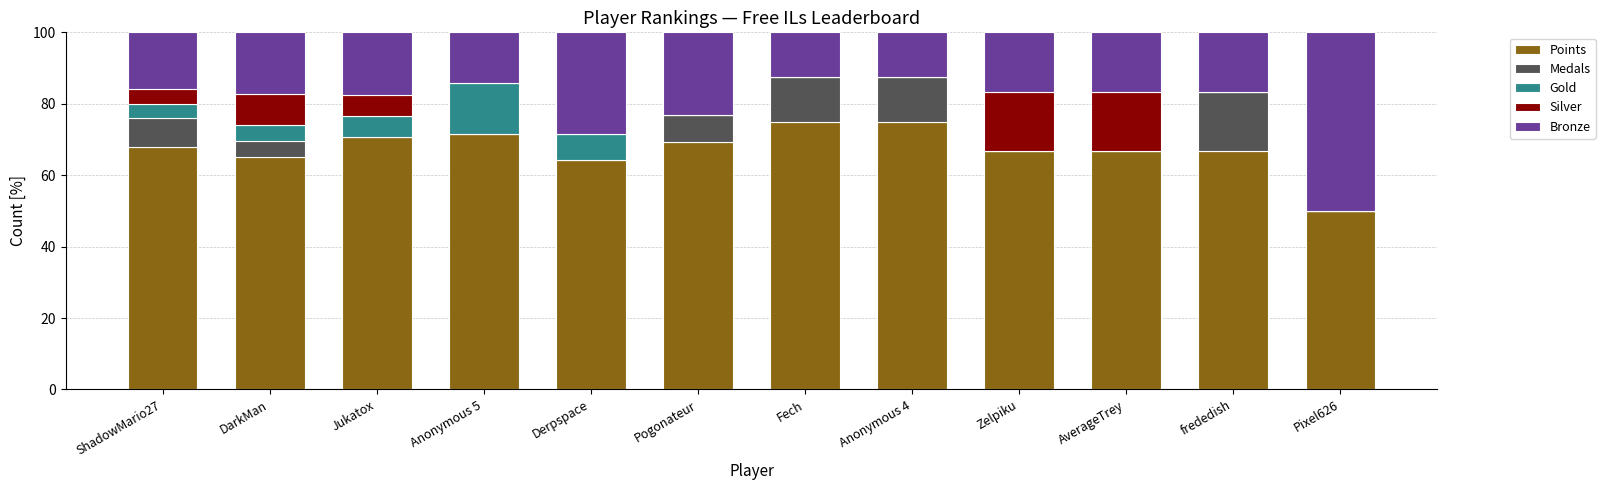

The value of Points at Fech is 37.7. True or false?

False